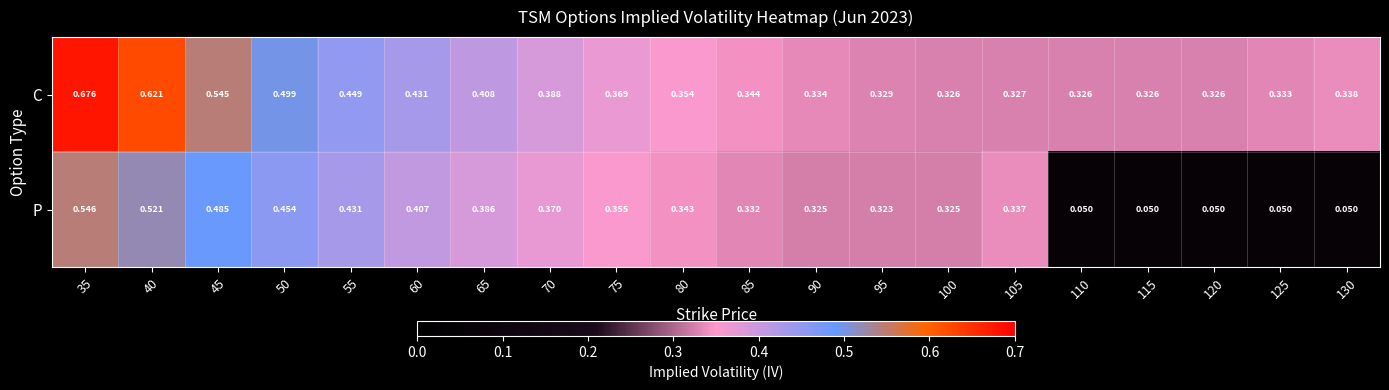

Which series has the widest spread of values?

P